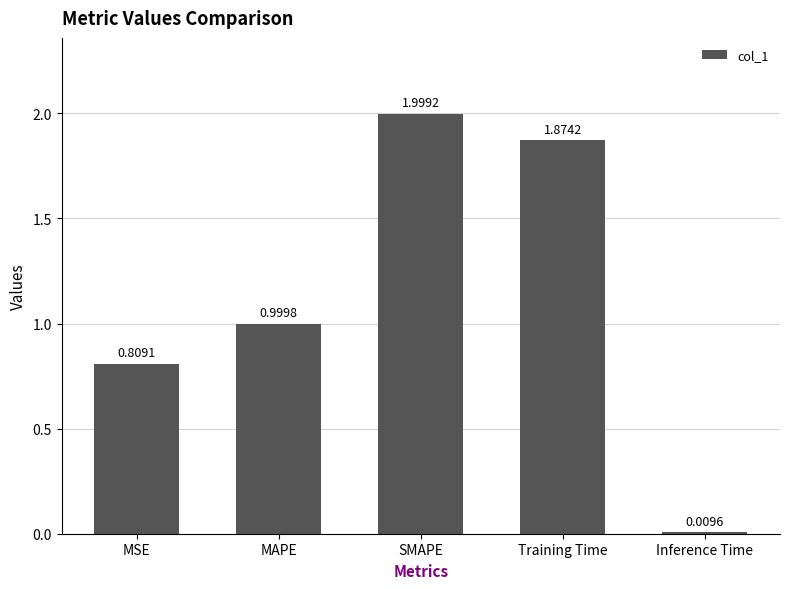

True or false: the data shows 1.0 at MAPE.

True